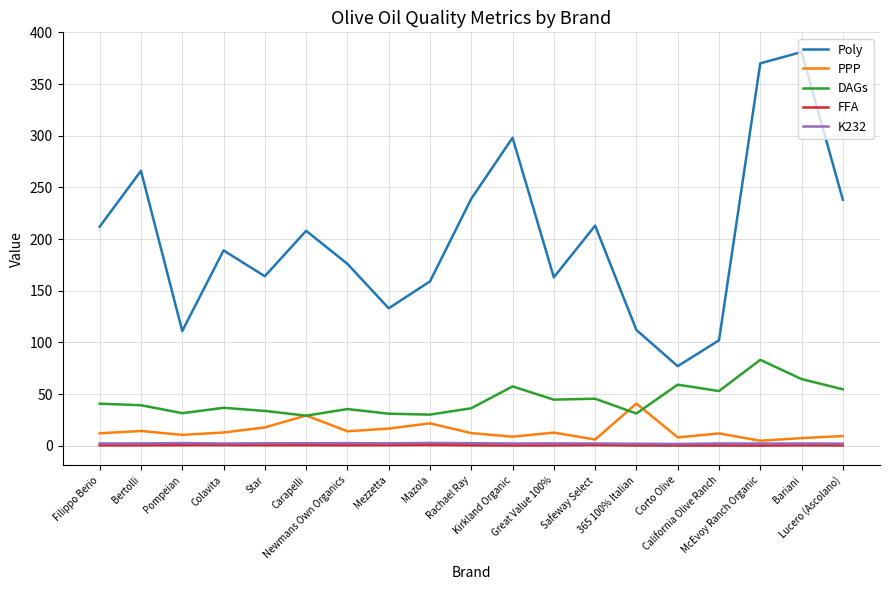

Which series has the largest total across all categories?

Poly